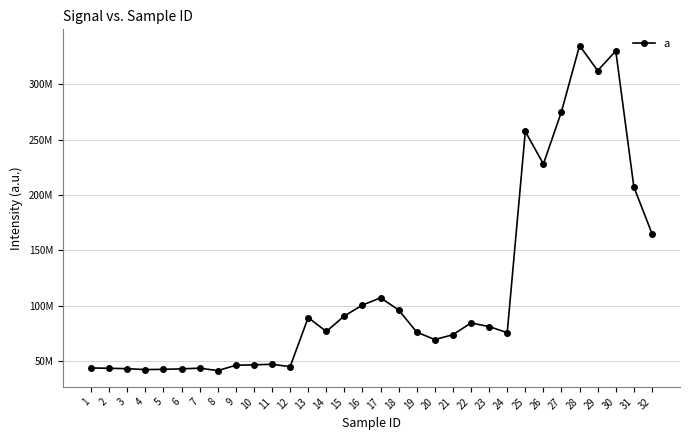

Does the chart have visible grid lines?

Yes